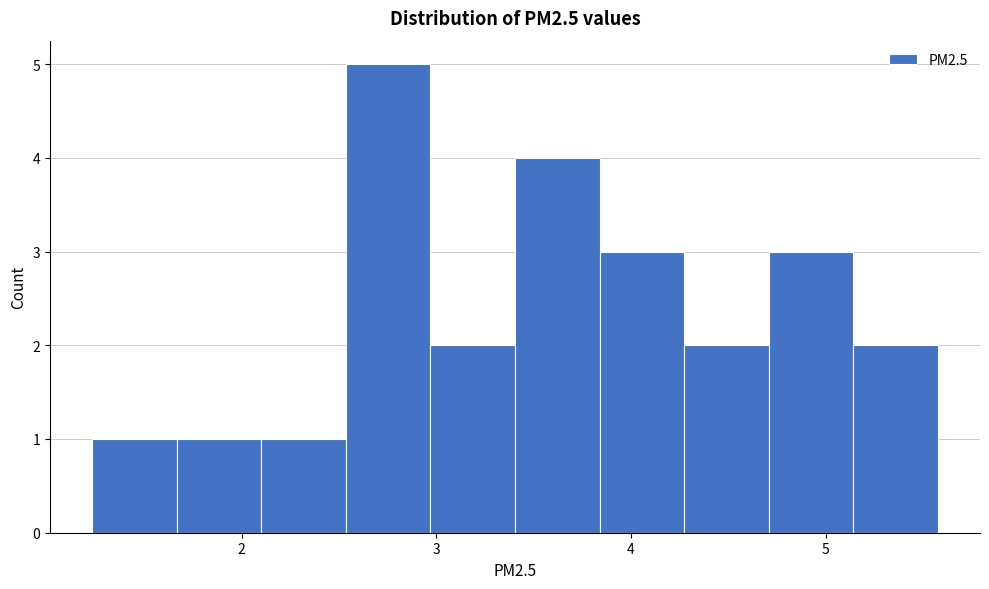

What is the height of the bar covering 1.2 to 1.7 on the x-axis? Neither the bar edges nor the heights are printed on the chart, so give them approximately, as read against the axes.

1